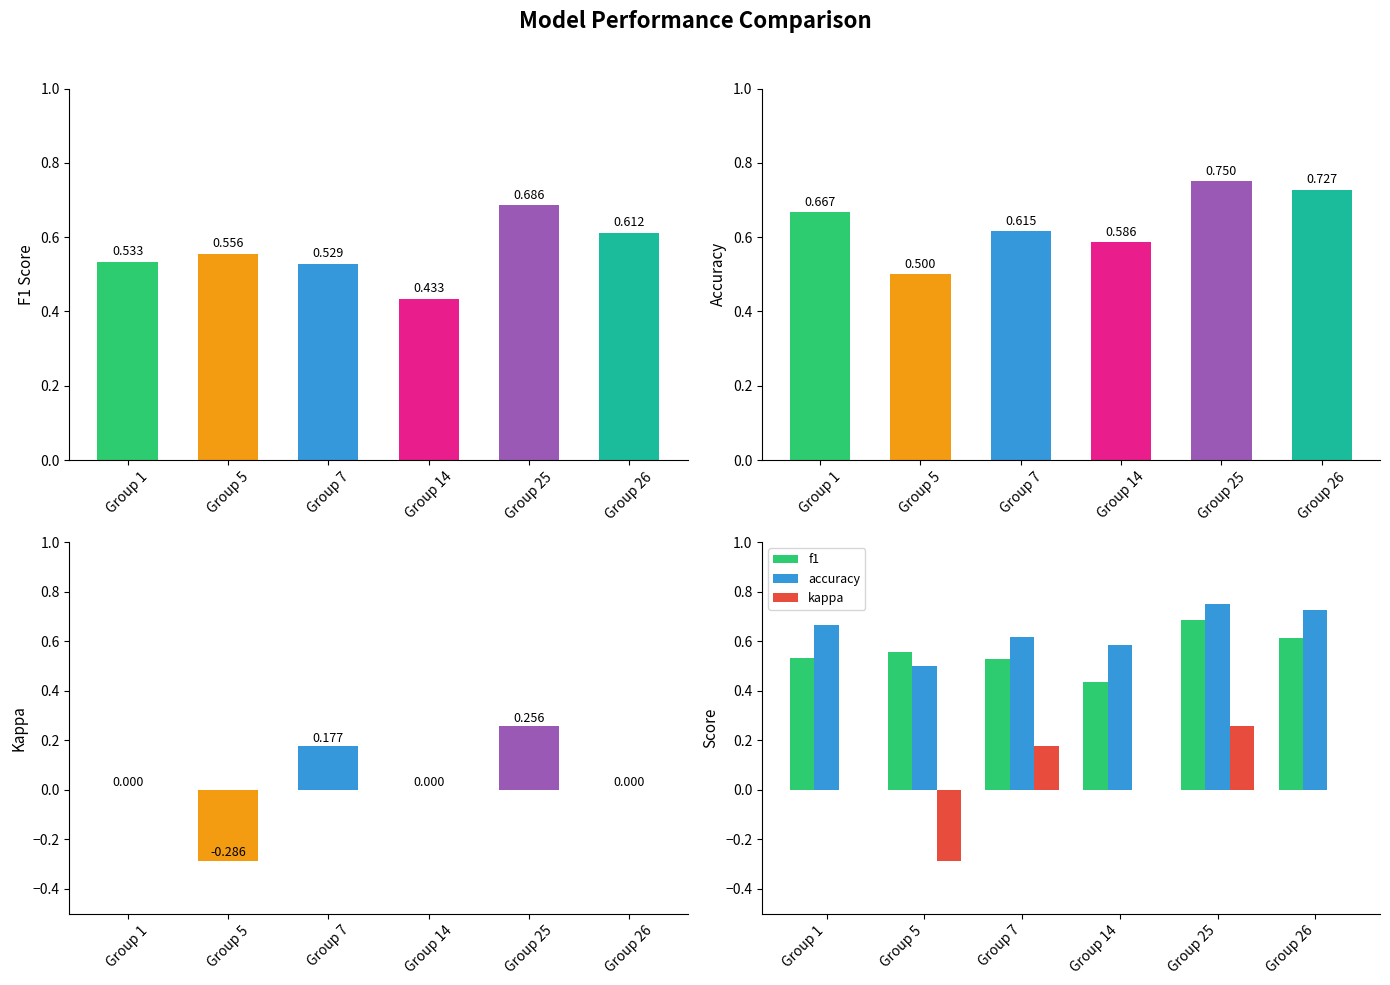

True or false: kappa has a value of 0.3 at Group 7.

False